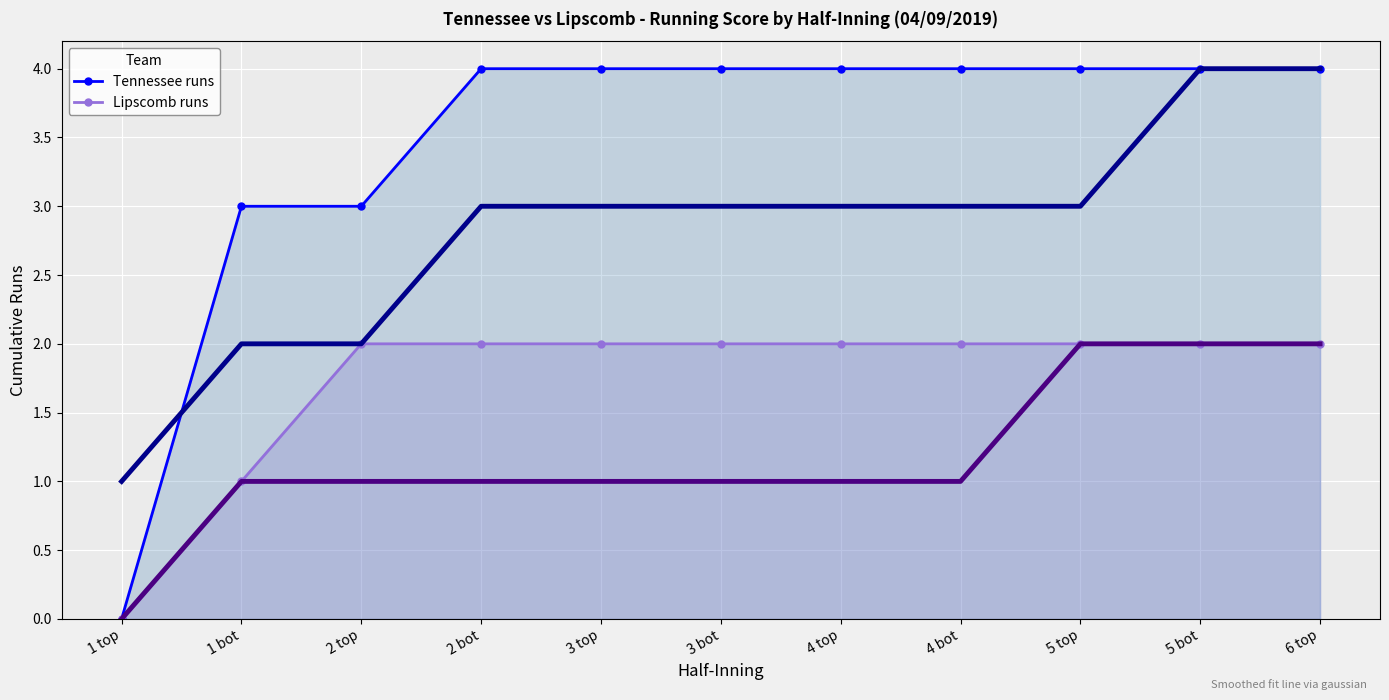

The value of Lipscomb runs at 3 bot is 2. True or false?

True